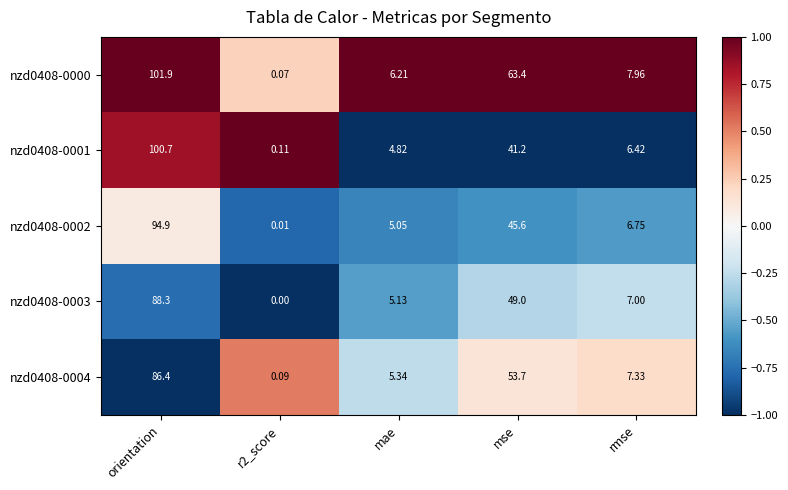

At which category is the sum across all series the highest?

orientation